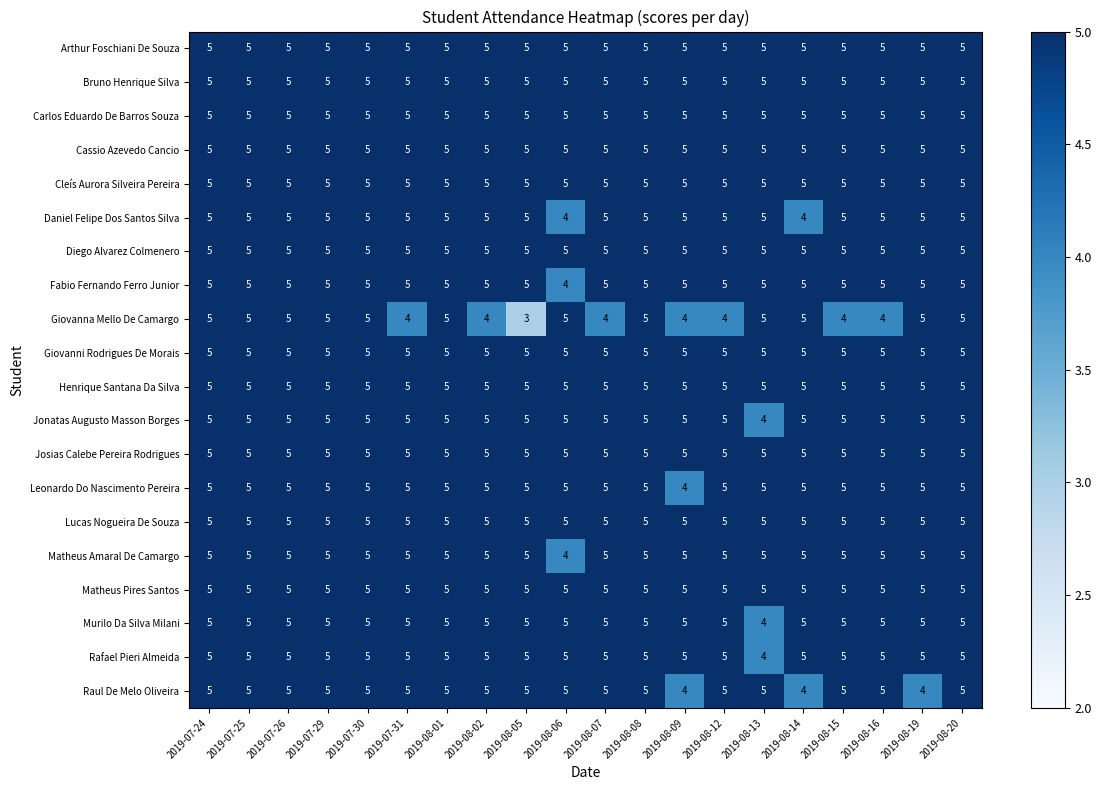

Which series has the widest spread of values?

Giovanna Mello De Camargo